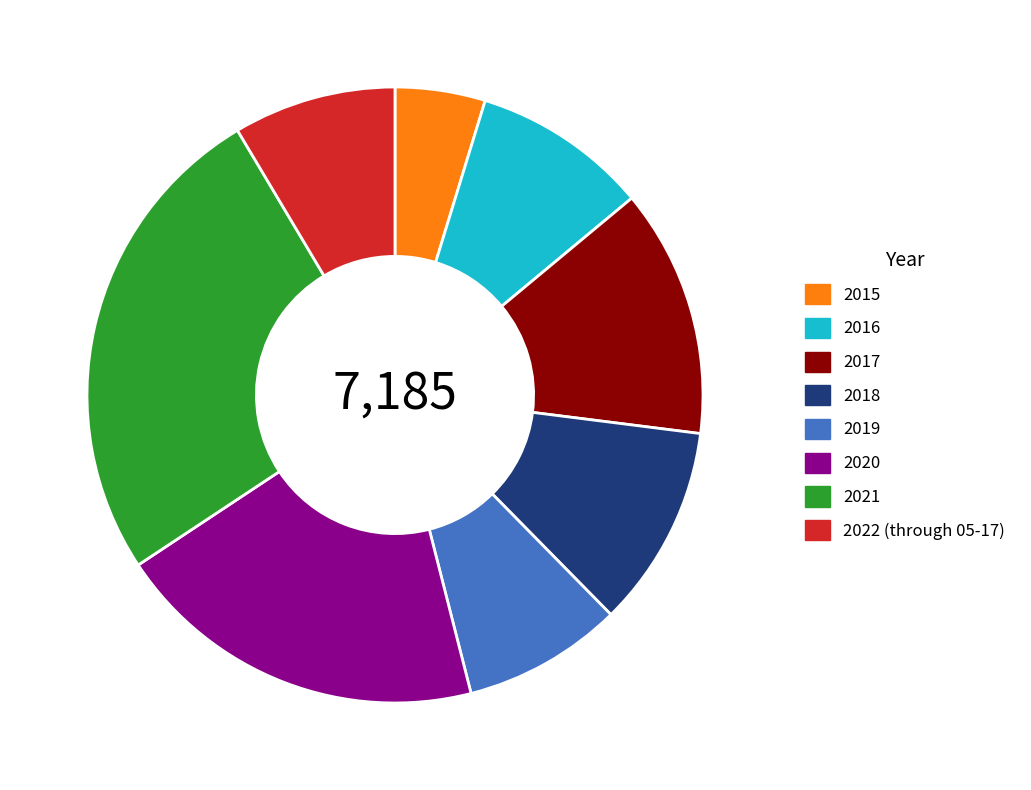

Combined, do 2018 and 2016 account for over 50%?

No